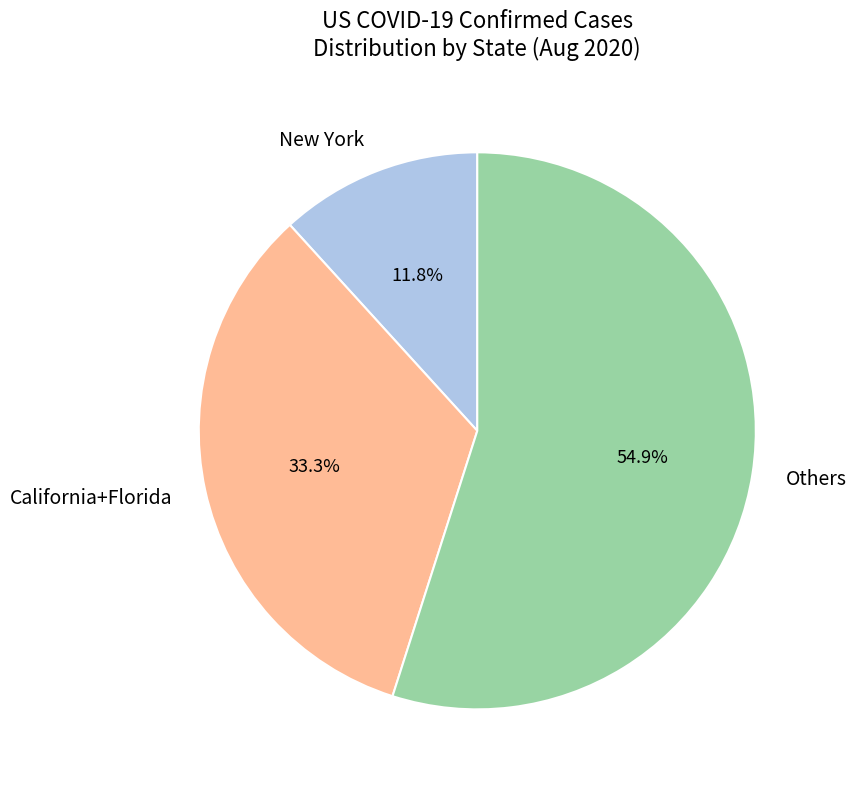

To the nearest percent, what is the average slice percentage?

33%